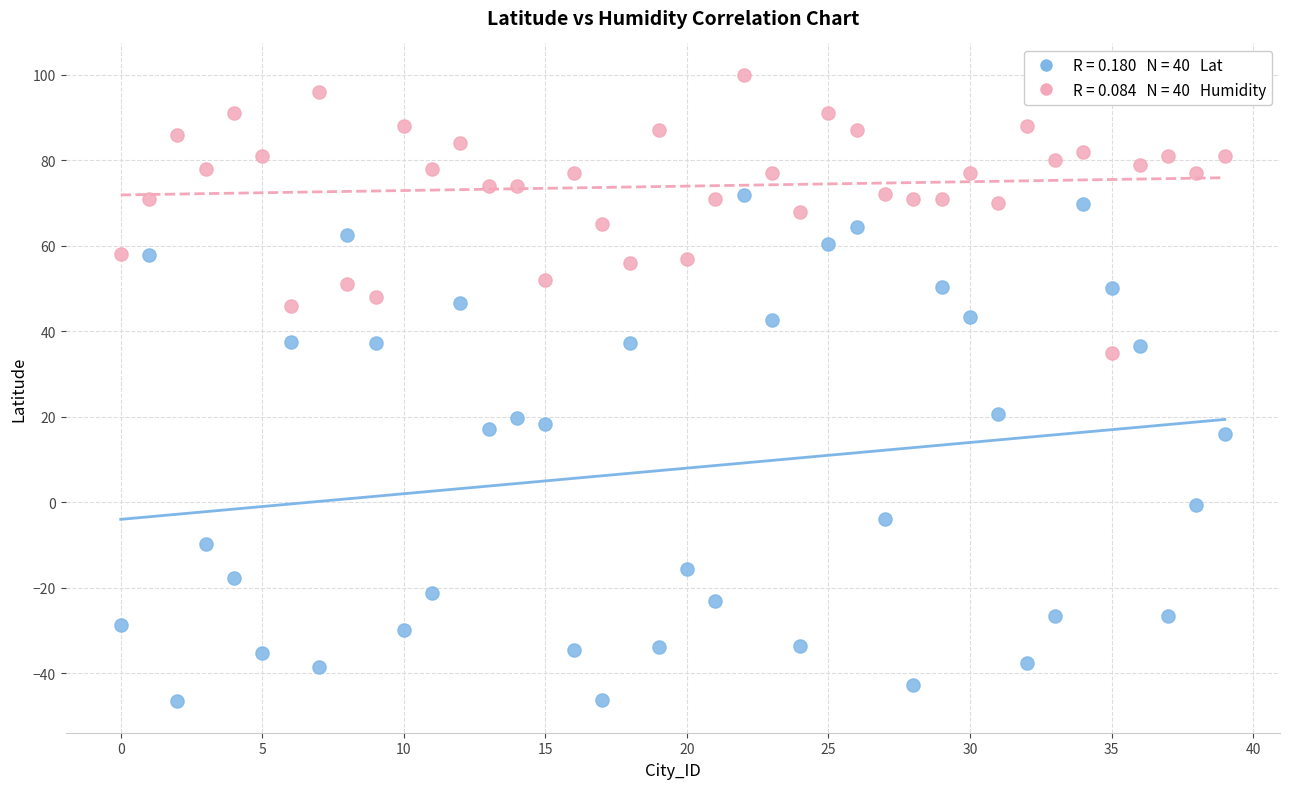

Across all data points, what is the range of Y values (max minus min)?

146.6